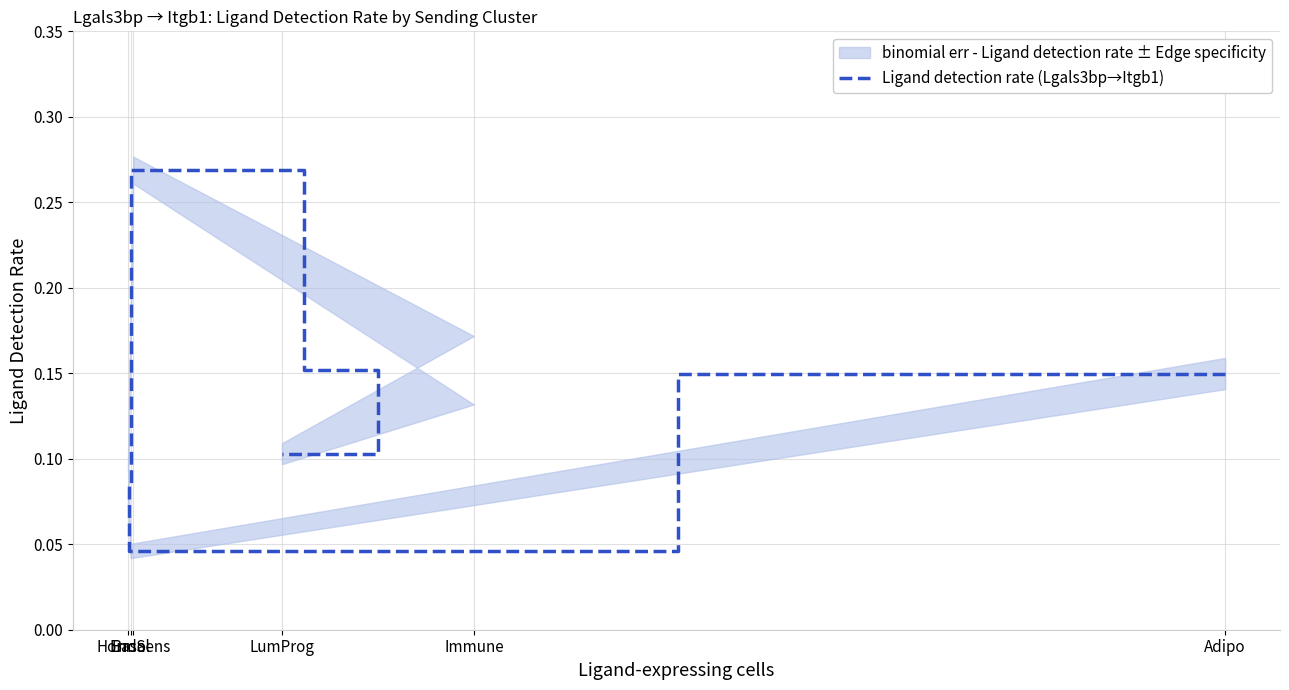

Which has a higher value, HormSens or Adipo?

HormSens